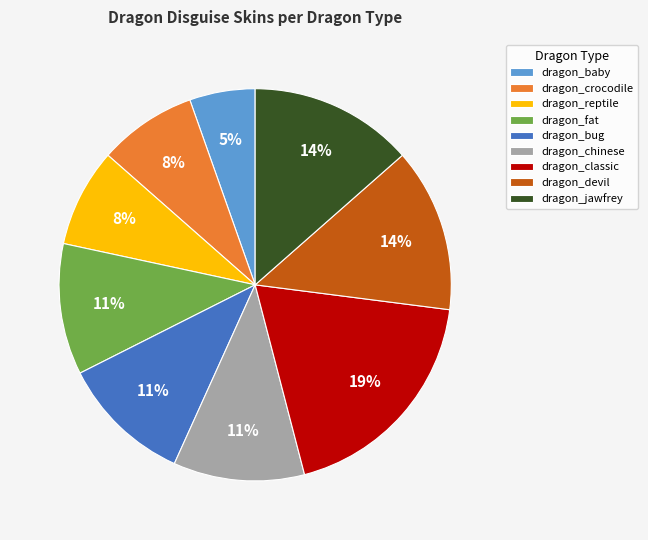

Combined, do dragon_bug and dragon_chinese account for over 50%?

No